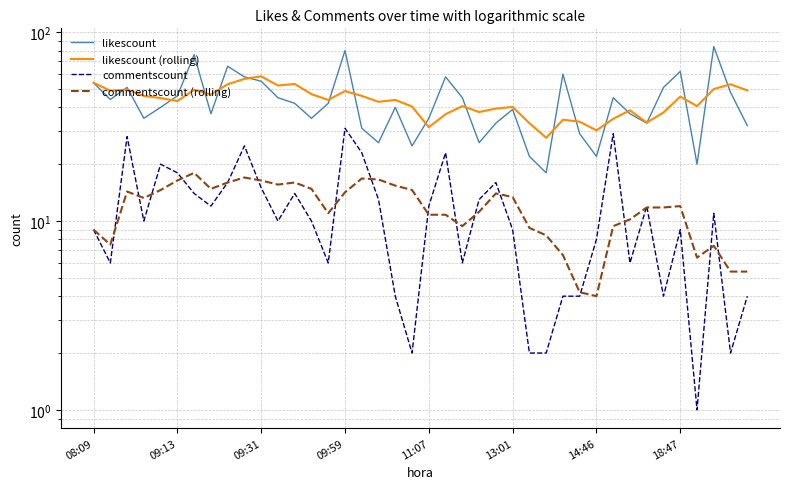

What is the approximate value of commentscount (rolling) at 16?

16.8